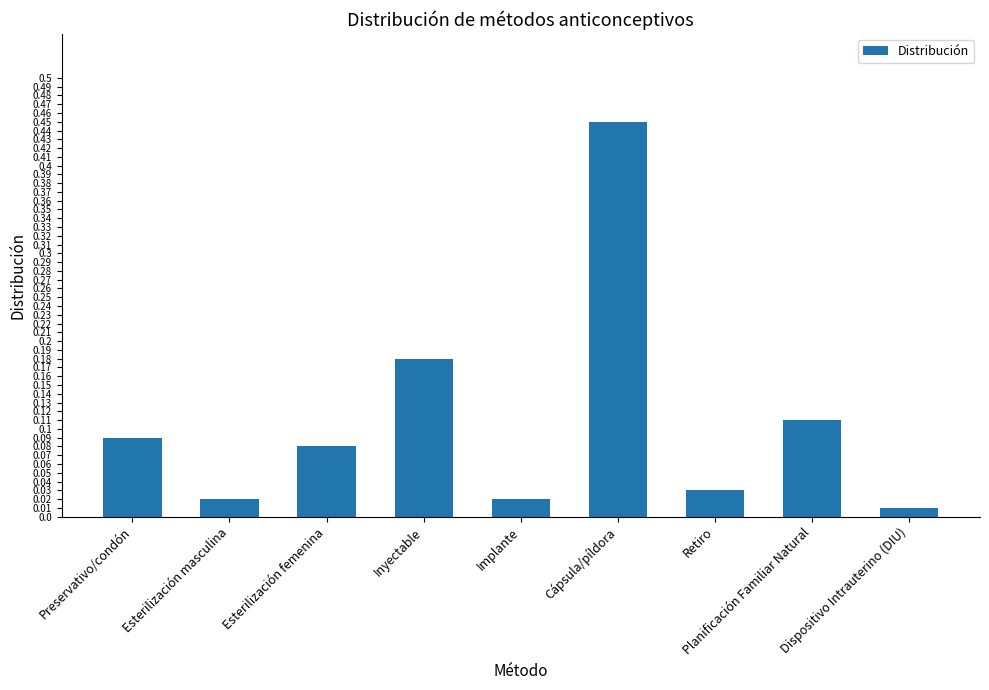

Is it true that the value at Cápsula/píldora is 0.1?

False